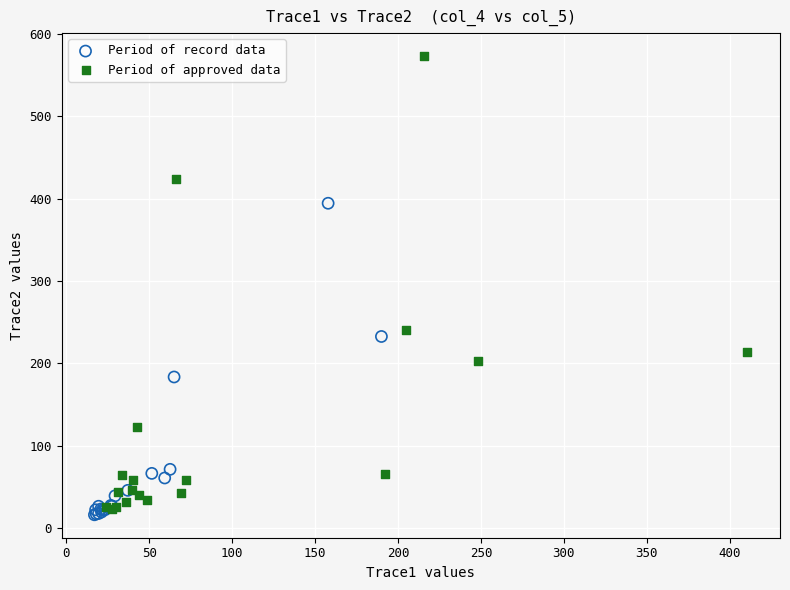

Which series contains the highest Y value?

Period of approved data